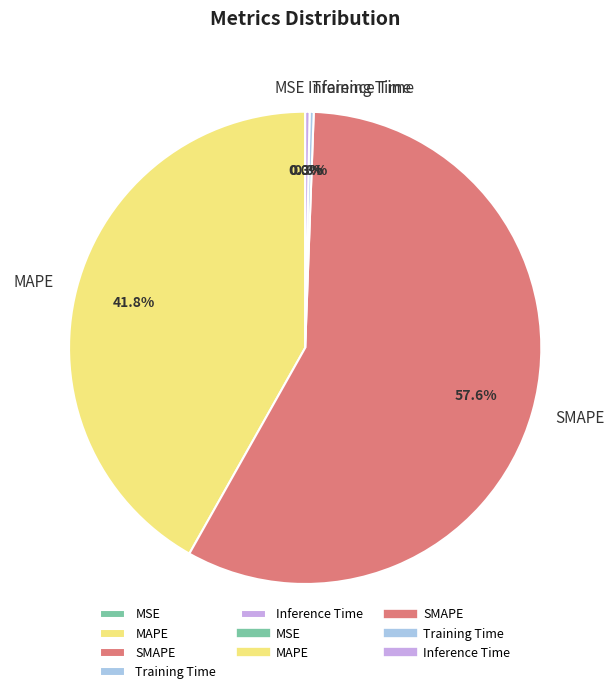

To the nearest percent, what is the average slice percentage?

20%